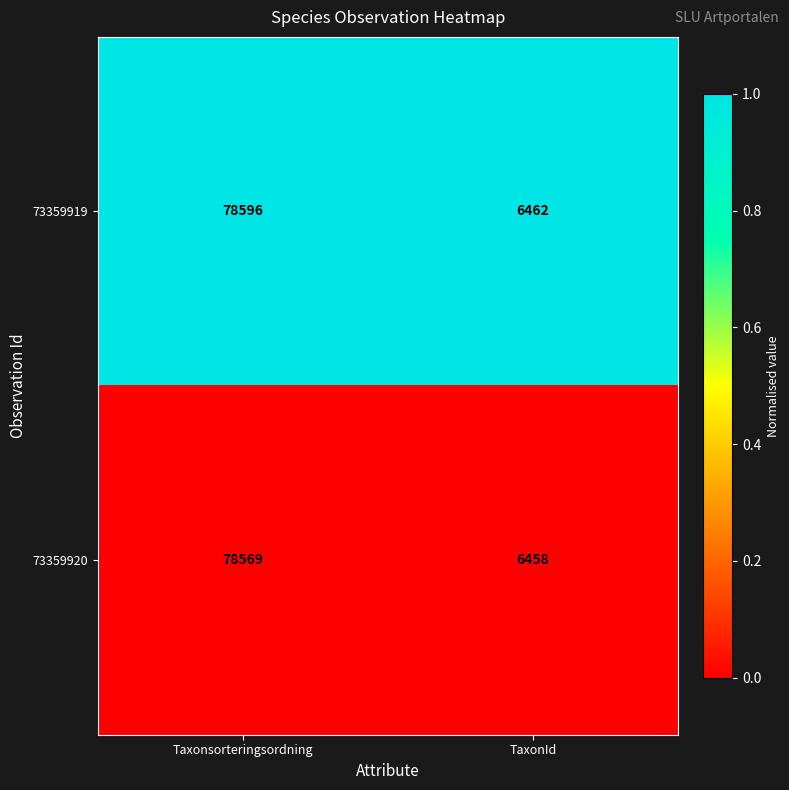

Read the 73359919 value at TaxonId, to the nearest 50.

6450